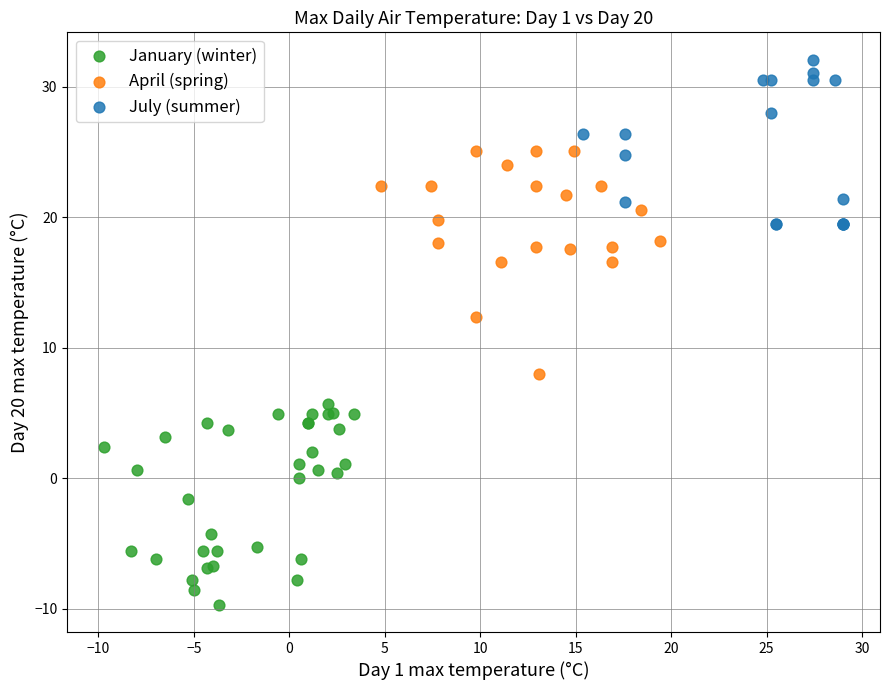

Which series has the widest spread of Y values?

April (spring)